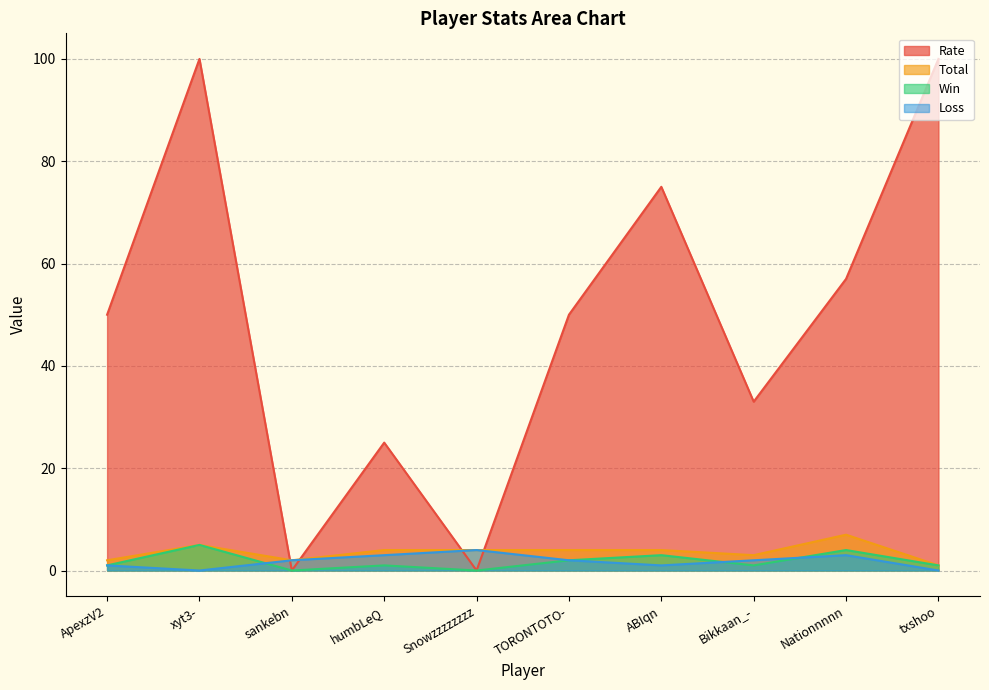

Where is Loss nearest to the value 2?

sankebn